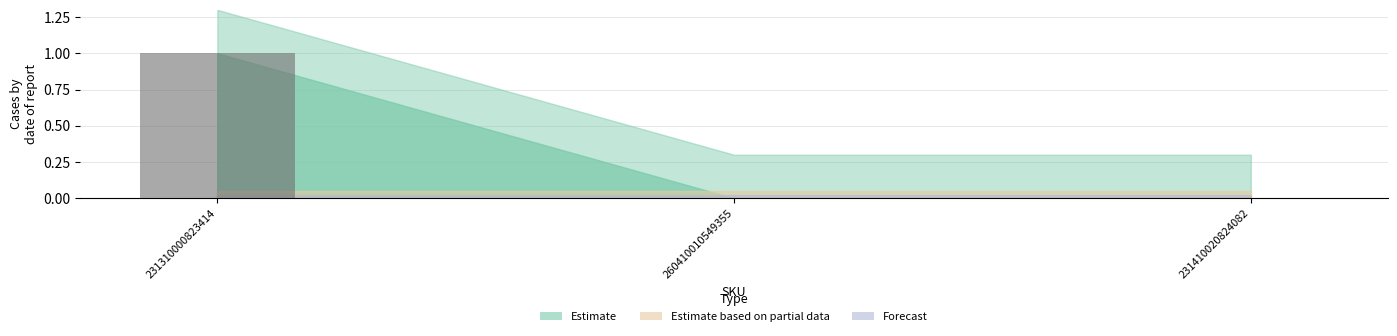

True or false: the data shows 0 at 231410020824082.

True